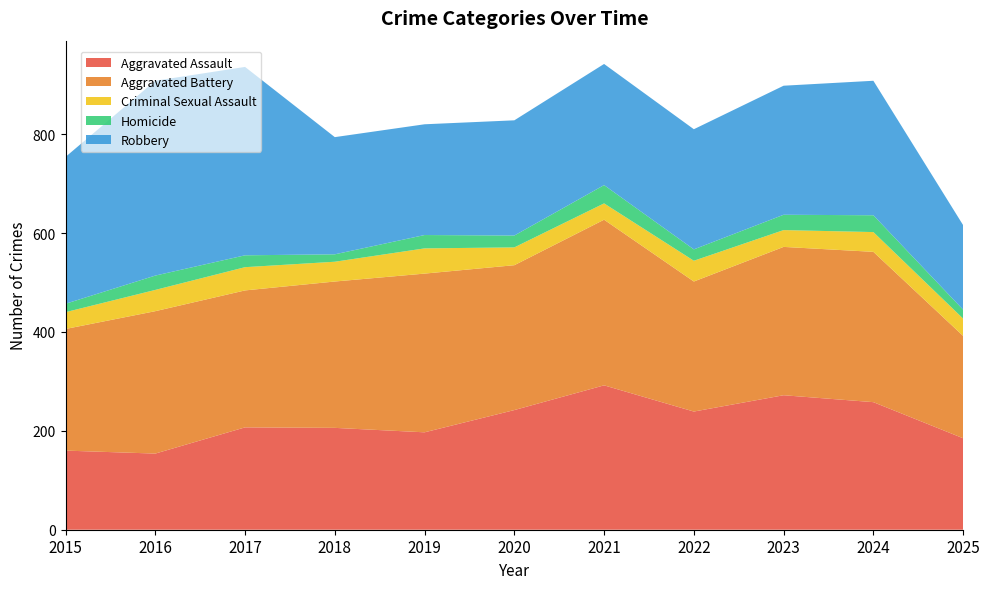

Reading left to right, transcribe all the data shown in this chart.

Aggravated Assault: 2015=160	2016=154	2017=207	2018=206	2019=197	2020=242	2021=292	2022=239	2023=272	2024=258	2025=185
Aggravated Battery: 2015=246	2016=288	2017=277	2018=296	2019=321	2020=293	2021=335	2022=263	2023=300	2024=304	2025=207
Criminal Sexual Assault: 2015=34	2016=43	2017=47	2018=40	2019=51	2020=36	2021=33	2022=42	2023=34	2024=40	2025=35
Homicide: 2015=17	2016=29	2017=24	2018=15	2019=27	2020=24	2021=37	2022=23	2023=31	2024=34	2025=18
Robbery: 2015=297	2016=394	2017=381	2018=237	2019=224	2020=233	2021=245	2022=243	2023=261	2024=272	2025=171